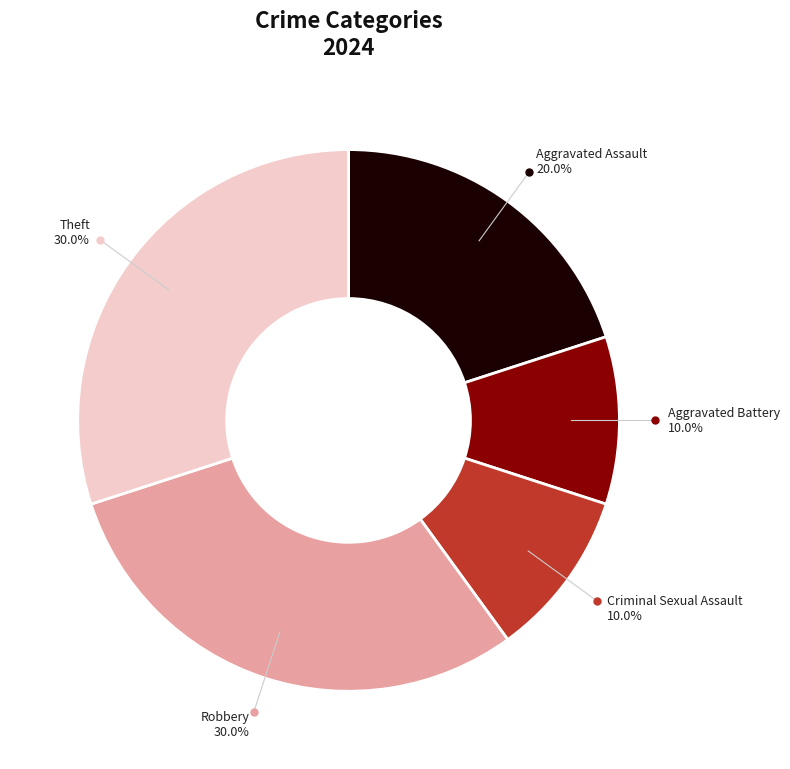

Does any single category account for the majority?

No